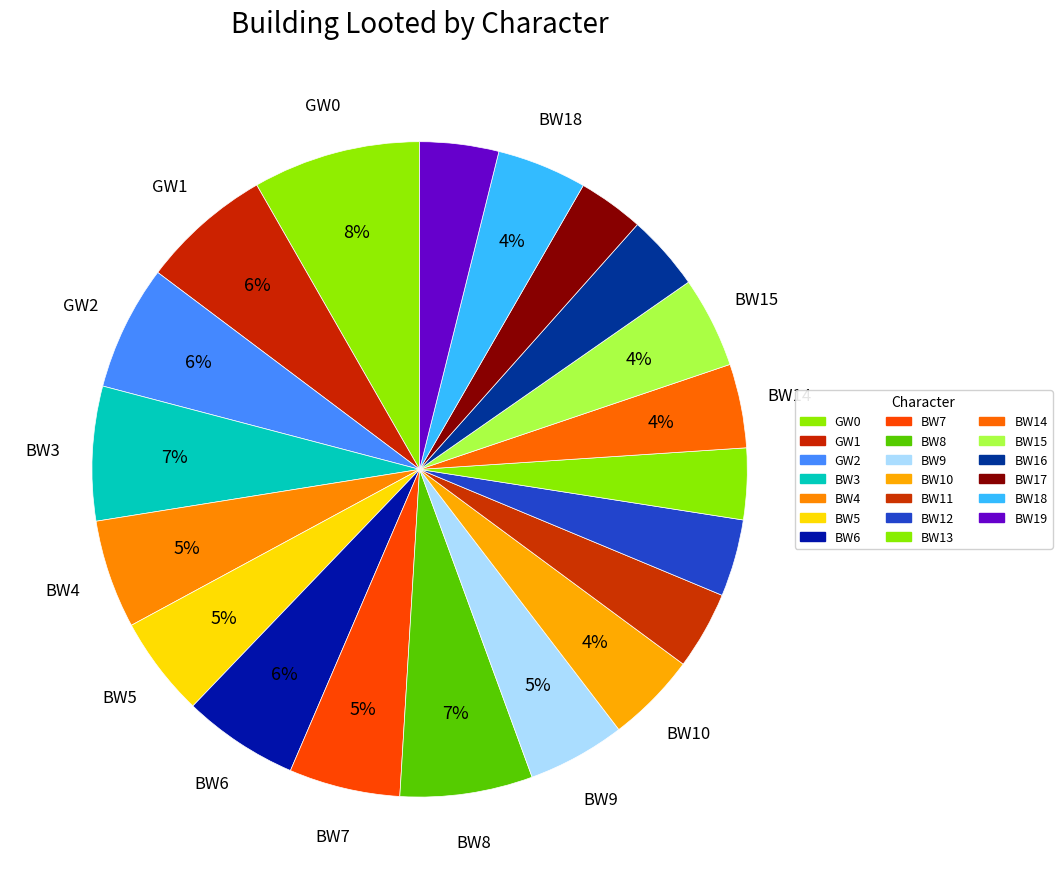

How many segments does this pie chart have?

20